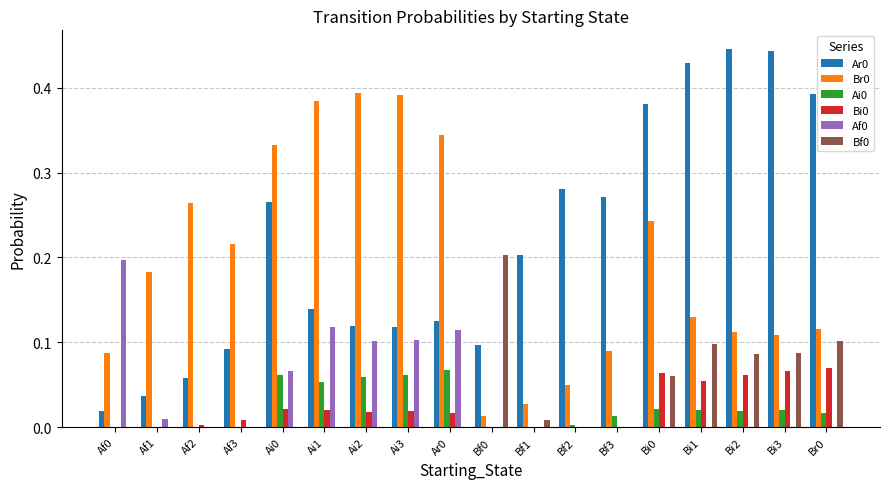

Is it true that Ar0 equals 0.1 at Bf2?

False